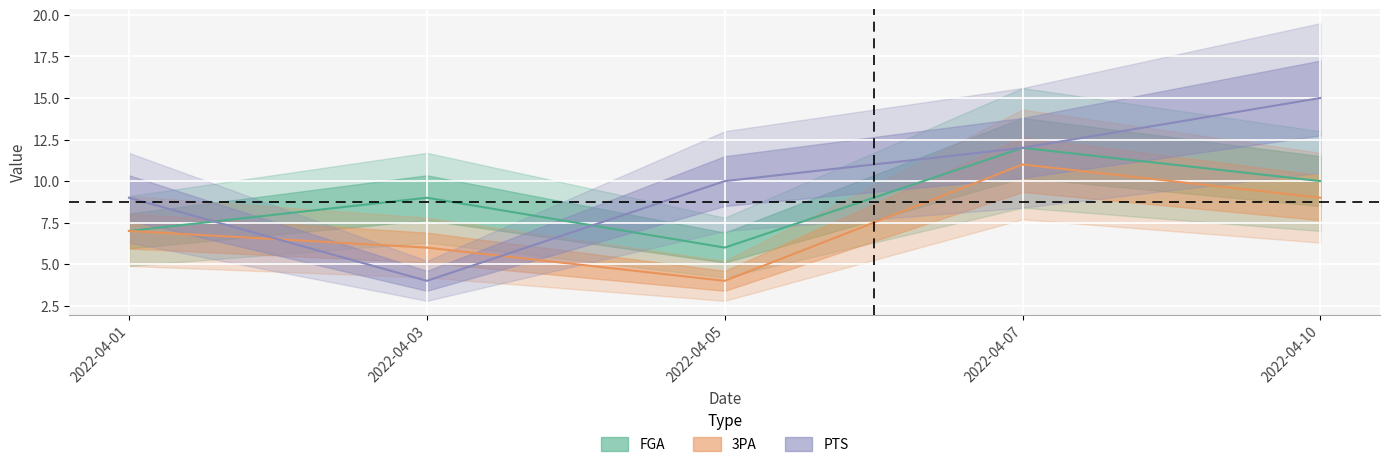

What is the value of the FGA point at the 2nd from the left?

9